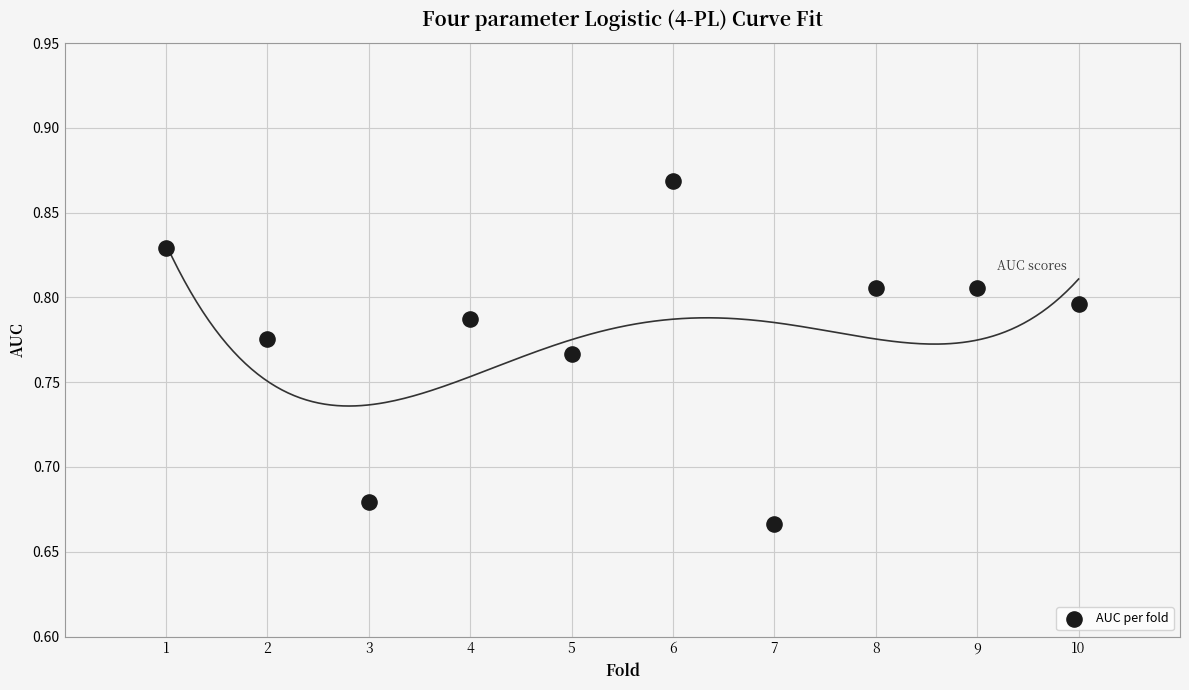

What is the range of X values (max minus min)?

9.0